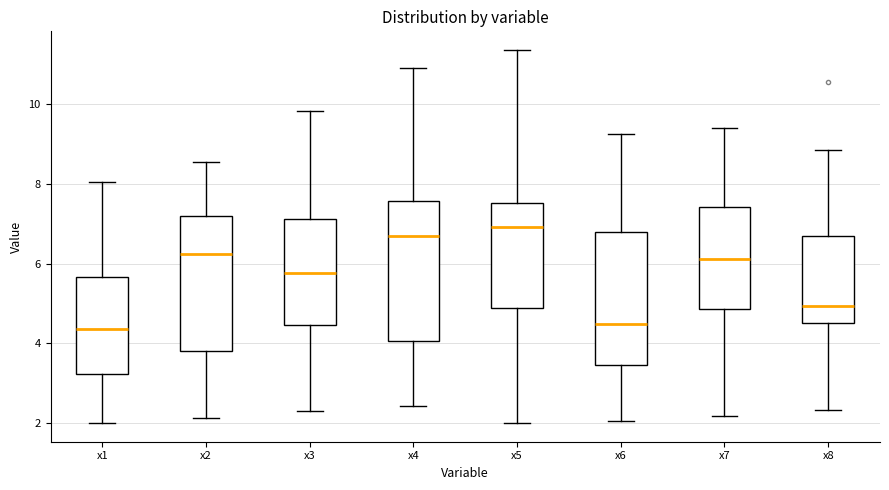

Where does the median line of the box for x1 sit on the y-axis? The values are not printed on the chart, so give them approximately, as read against the axis.

4.4